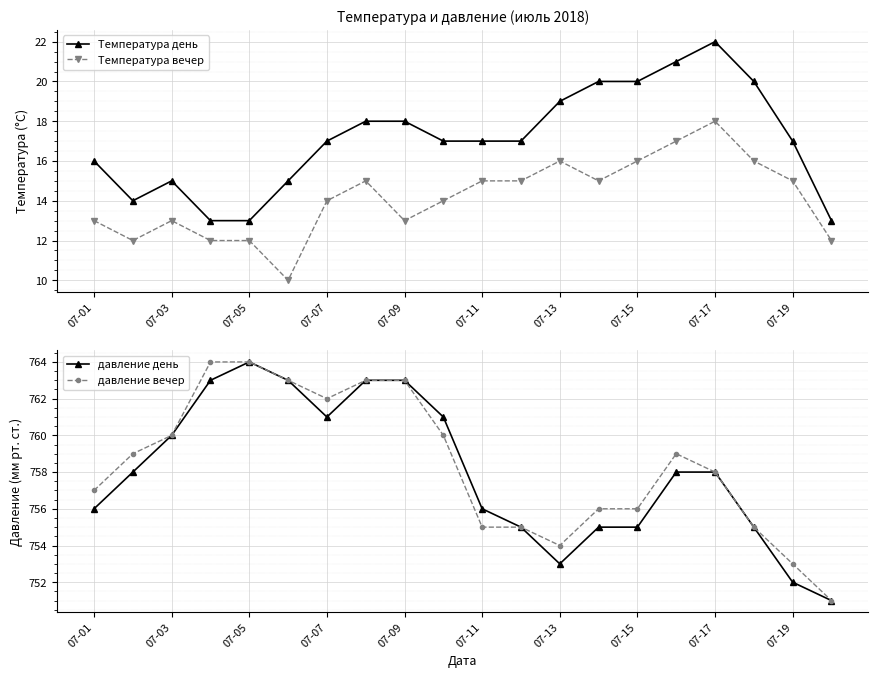

How many interior local valleys does the давление день series have?

2